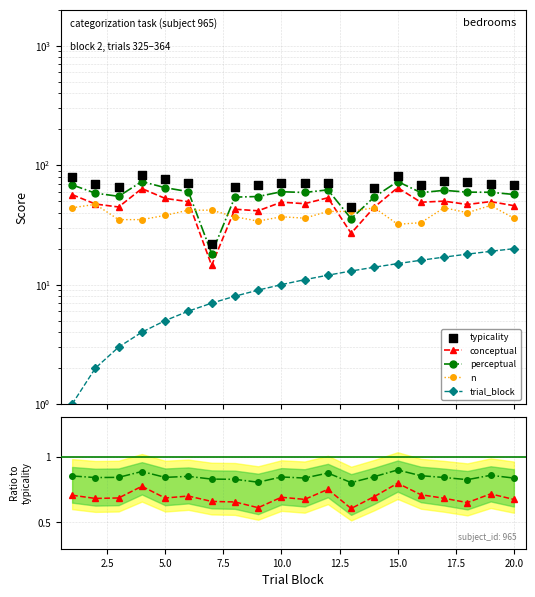

What are all the series names shown in the legend?

conceptual, perceptual, n, trial_block, typicality